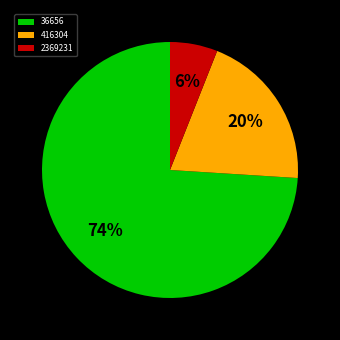

How many segments does this pie chart have?

3